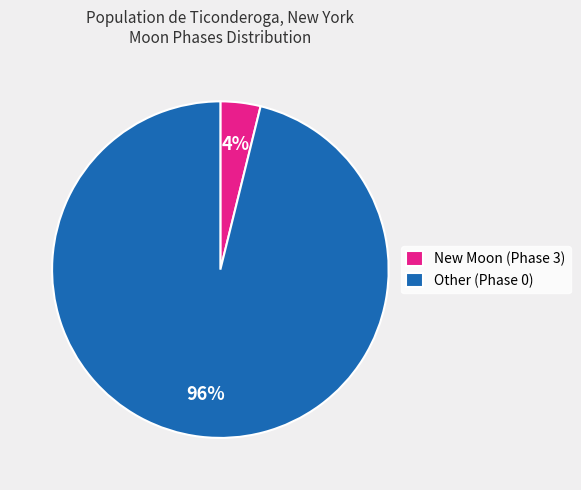

Is there a majority slice in this chart?

Yes